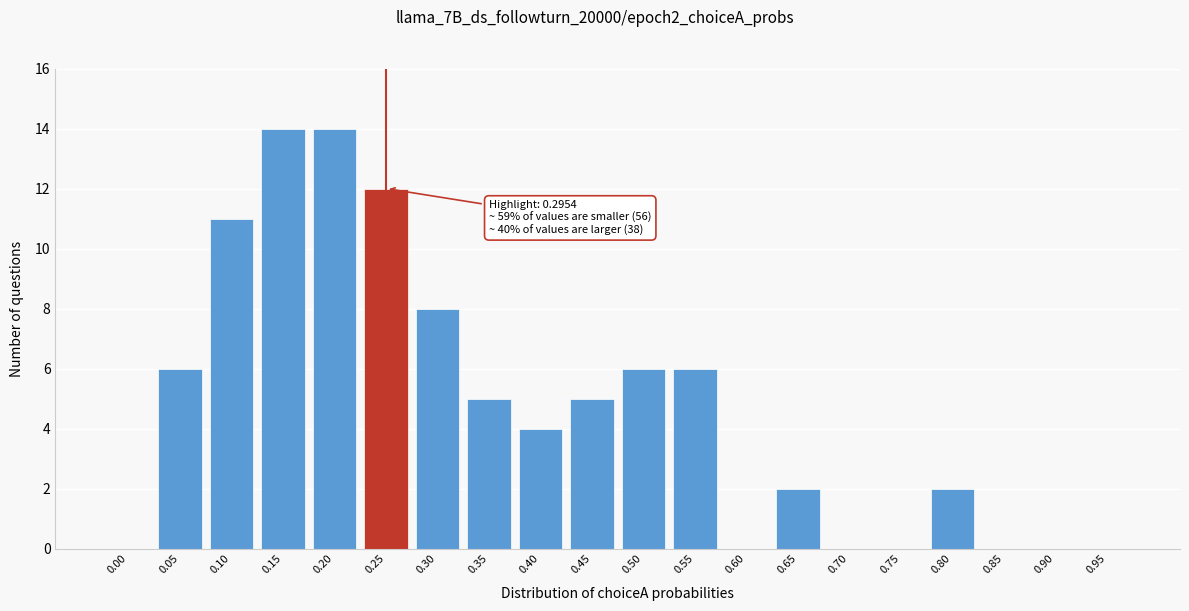

Reading left to right, transcribe all the data shown in this chart.

0.00=0	0.05=6	0.10=11	0.15=14	0.20=14	0.25=12	0.30=8	0.35=5	0.40=4	0.45=5	0.50=6	0.55=6	0.60=0	0.65=2	0.70=0	0.75=0	0.80=2	0.85=0	0.90=0	0.95=0